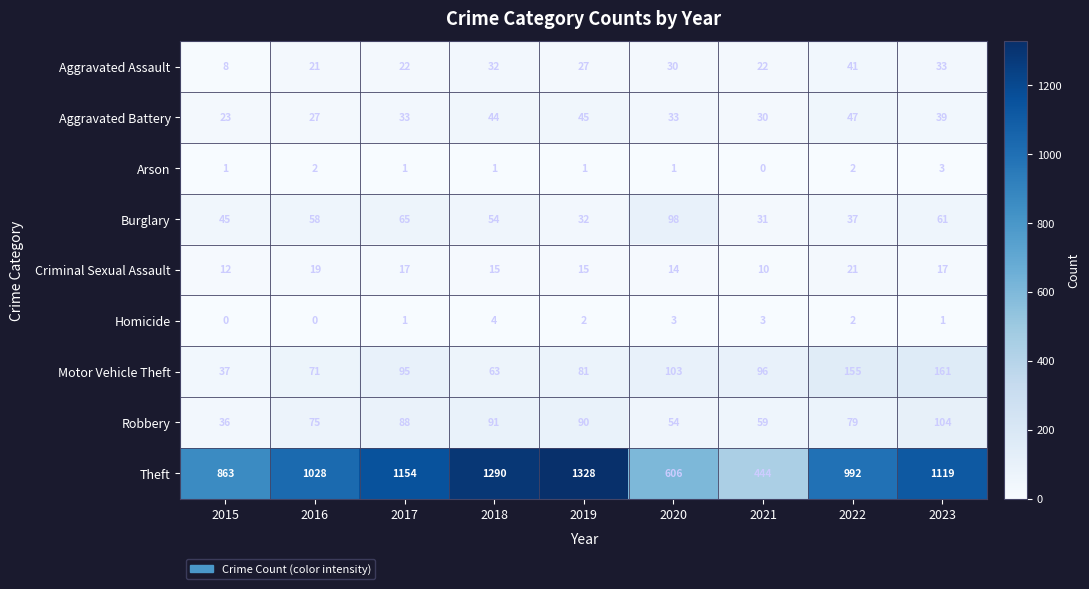

What is the total value across all series at 2021?

695